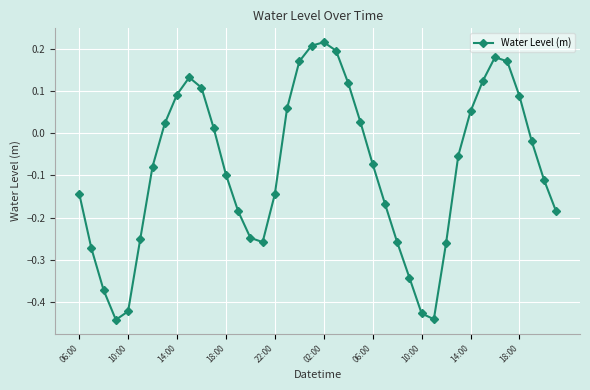

Is this an area chart (filled region under the line)?

No